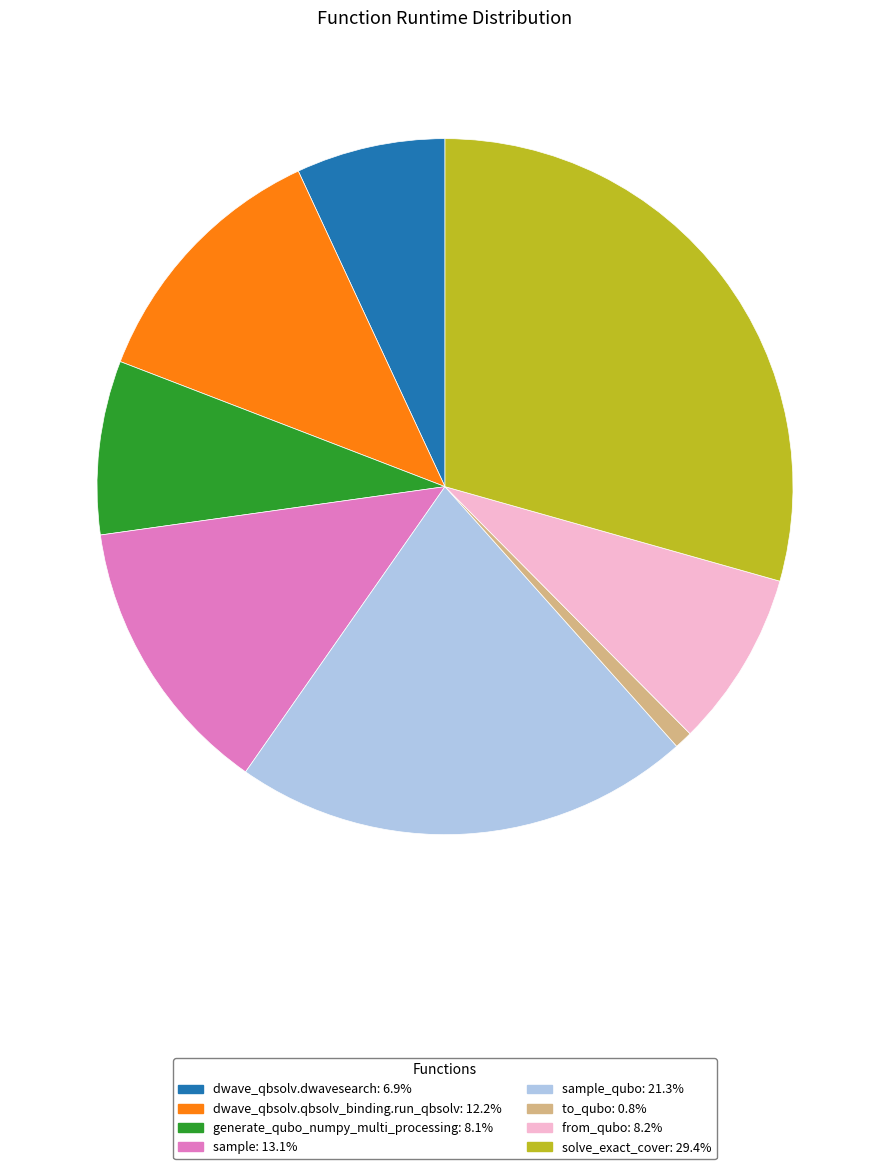

Combined, do sample: 13.1% and dwave_qbsolv.qbsolv_binding.run_qbsolv: 12.2% account for over 50%?

No